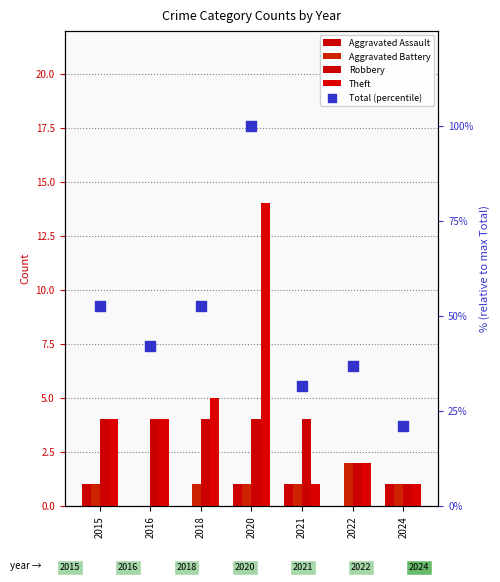

What are all the series names shown in the legend?

Aggravated Assault, Aggravated Battery, Robbery, Theft, Total (percentile)